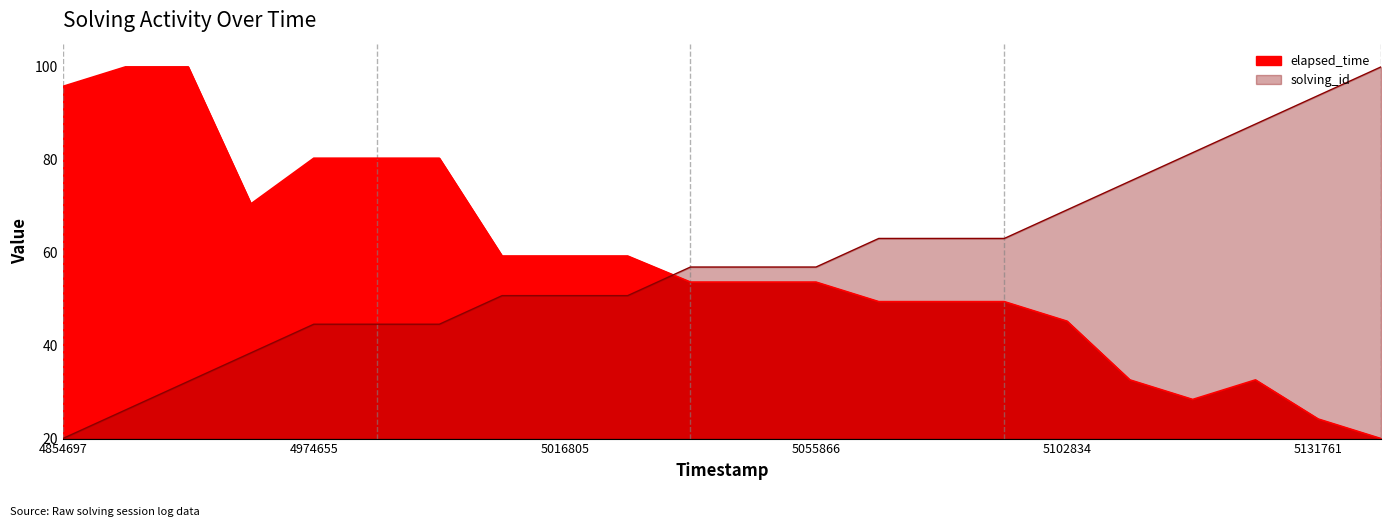

What is the value of the solving_id point at the 18th from the left?

75.4